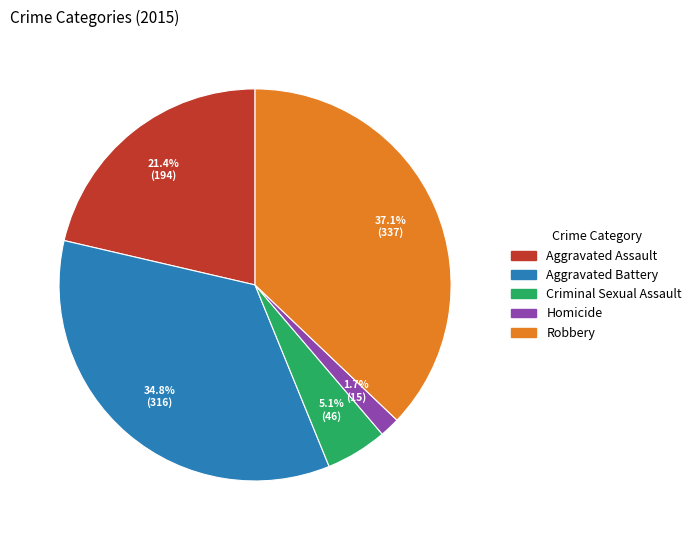

Count the number of slices in the pie.

5